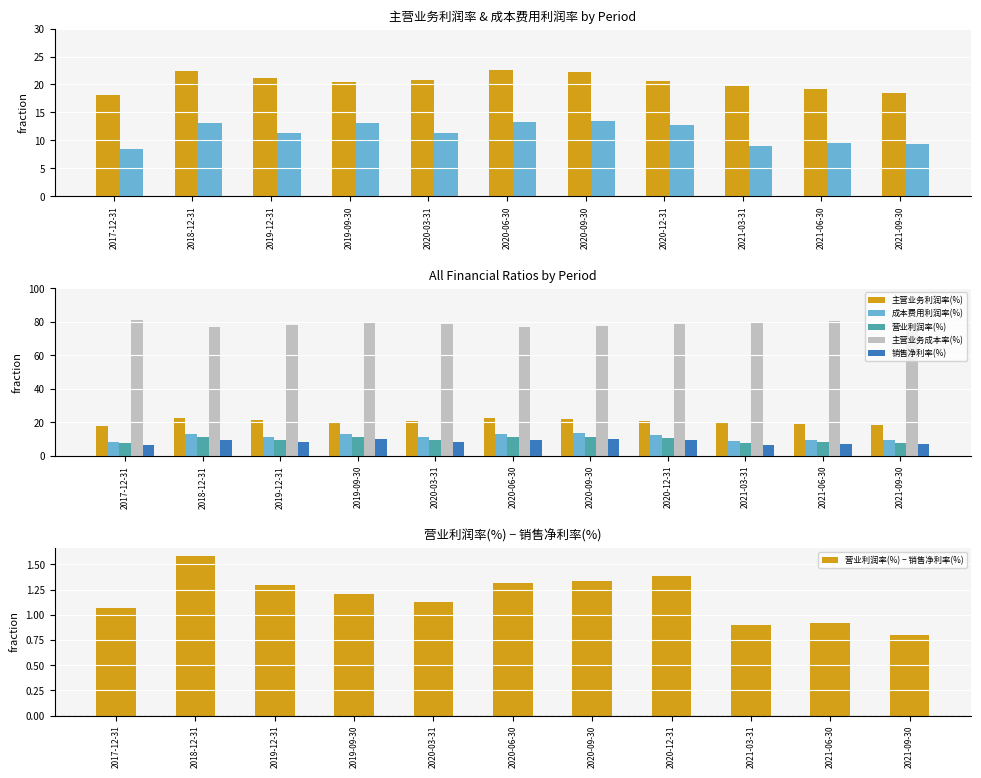

At which category is the sum across all series the highest?

2020-09-30